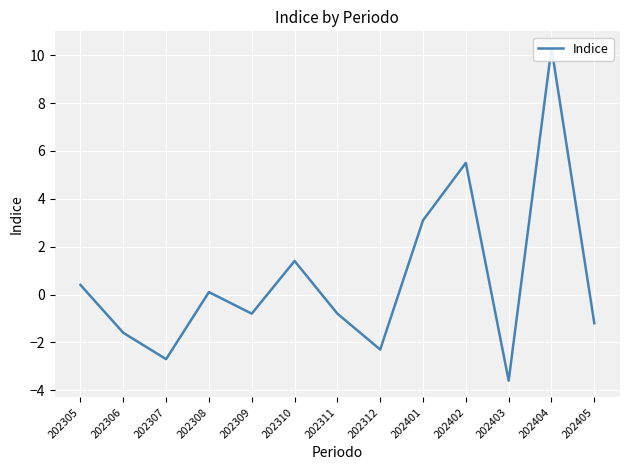

What is the value of the 2nd point from the left?

-1.6